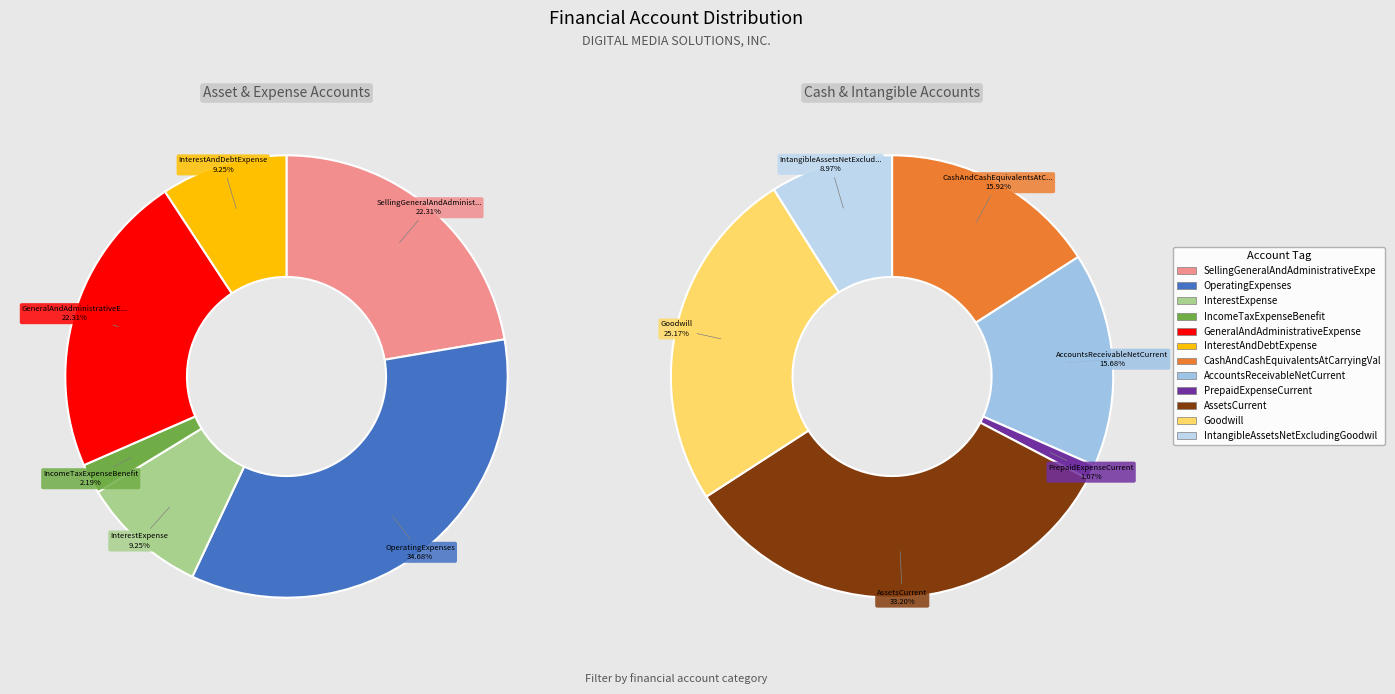

How many segments does this pie chart have?

12